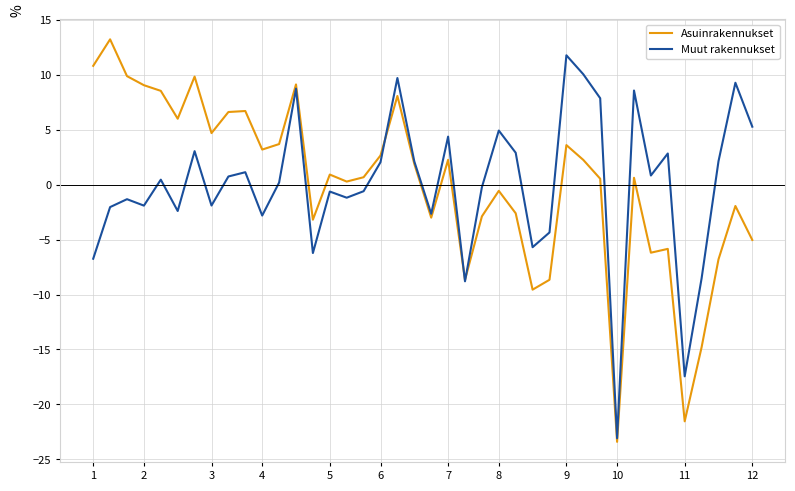

How many positive values does the Muut rakennukset series have?

21